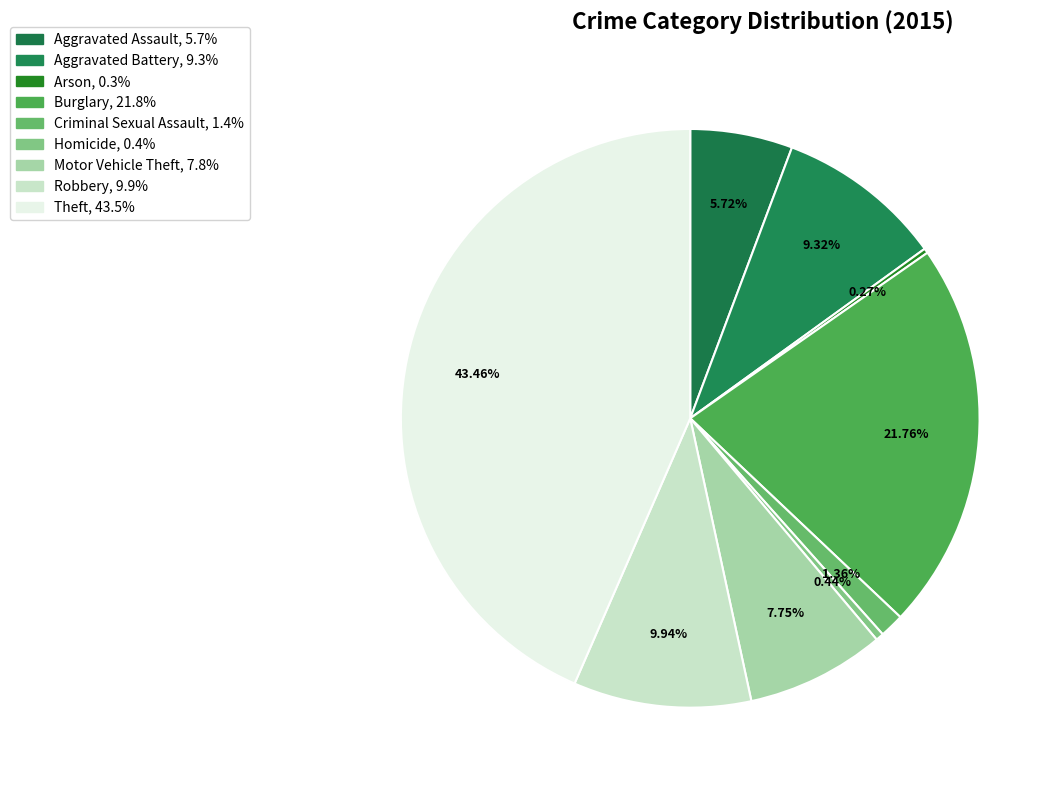

To the nearest percent, what is the difference between the largest and smallest slice percentages?

43%